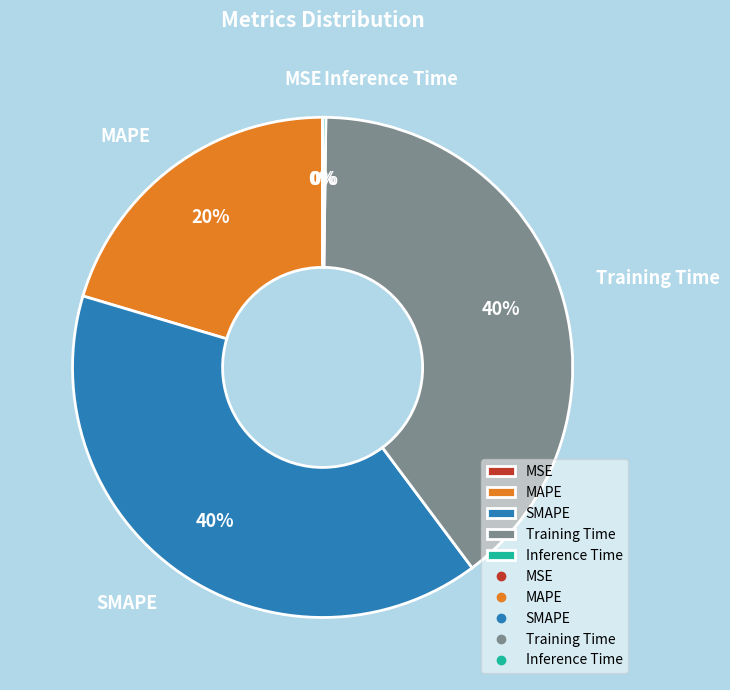

To the nearest percent, what percentage of the pie is SMAPE?

40%